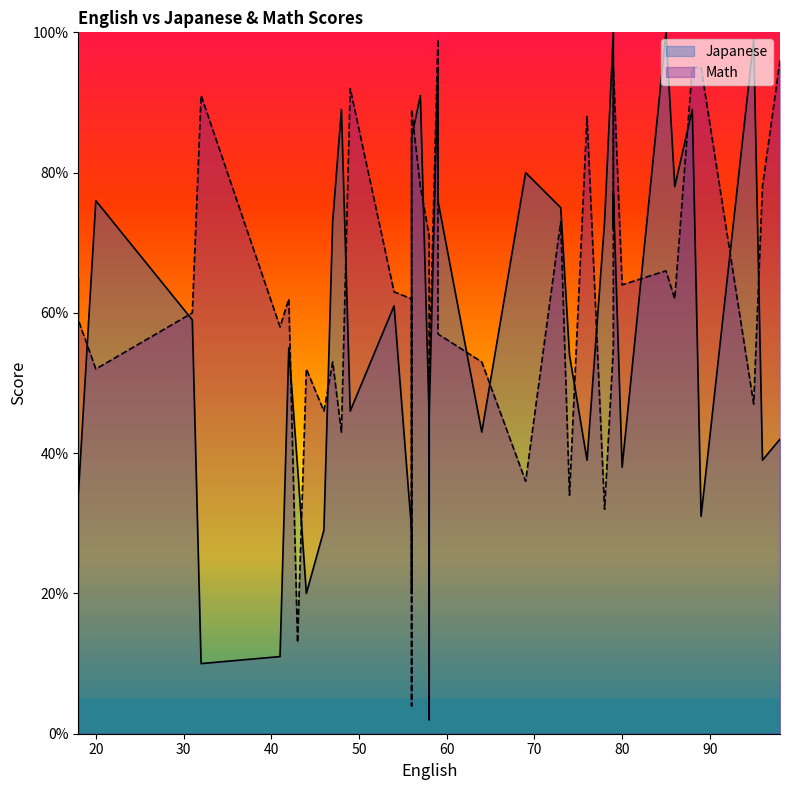

What is the difference between the Math values at 42 and 96?

16